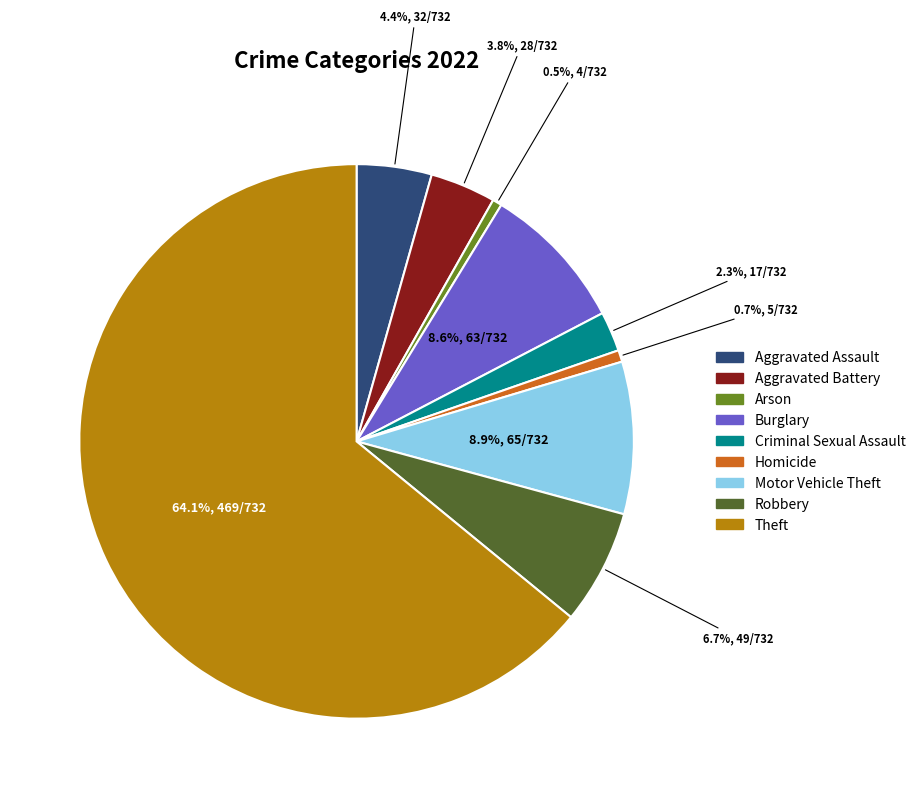

Which category has the biggest portion of the pie?

Theft